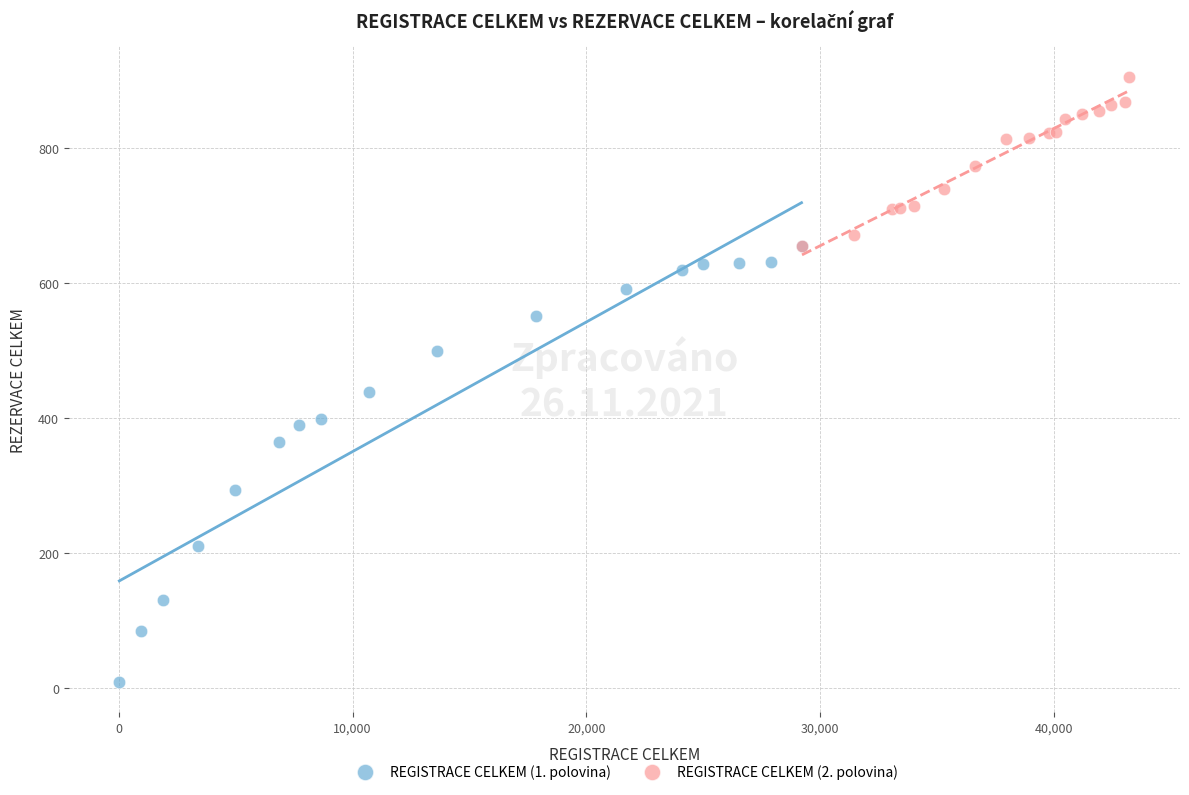

Which series has the widest spread of Y values?

REGISTRACE CELKEM (1. polovina)